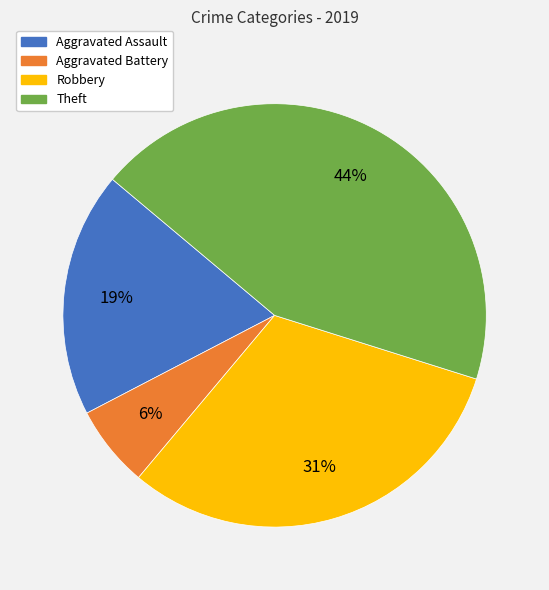

Do Theft and Robbery together represent more than half of the pie?

Yes